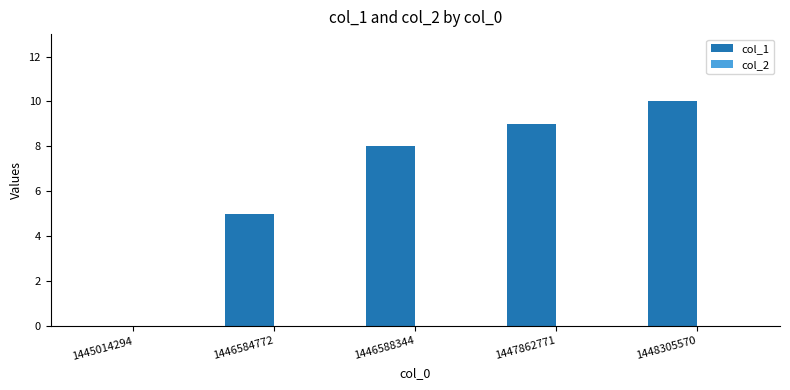

What is the change in value from 1446584772 to 1446588344?

+3